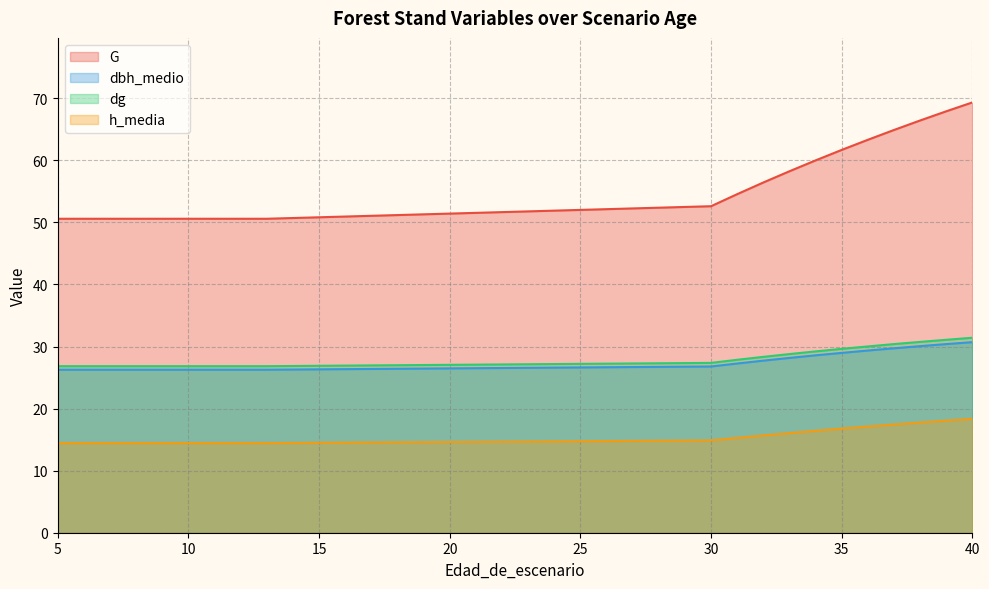

Reading right to left, list all the values displayed in this chart.

G: 69.3	67.9	66.4	64.9	63.3	61.7	60.0	58.2	56.4	54.5	52.6	50.6	50.6	50.6	50.6	50.6	50.6	50.6	50.6	50.6
dbh_medio: 30.7	30.4	30.1	29.7	29.4	29.0	28.6	28.2	27.7	27.3	26.8	26.3	26.3	26.3	26.3	26.3	26.3	26.3	26.3	26.3
dg: 31.4	31.1	30.7	30.4	30.0	29.6	29.2	28.8	28.3	27.9	27.4	26.8	26.8	26.8	26.8	26.8	26.8	26.8	26.8	26.8
h_media: 18.4	18.1	17.8	17.4	17.1	16.8	16.4	16.1	15.7	15.3	14.9	14.4	14.4	14.4	14.4	14.4	14.4	14.4	14.4	14.4